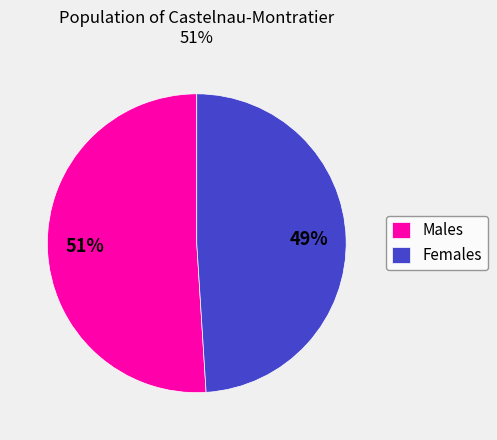

To the nearest percent, what is the average slice percentage?

50%